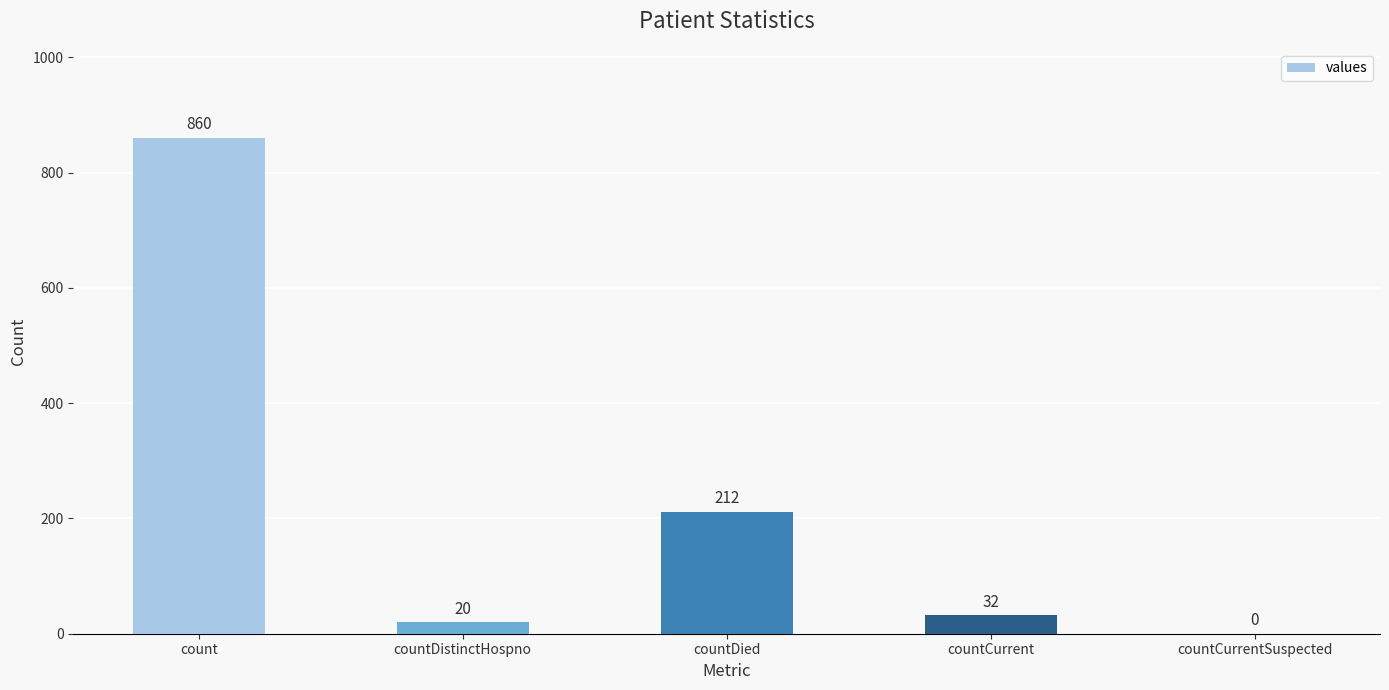

What is the average value?

225